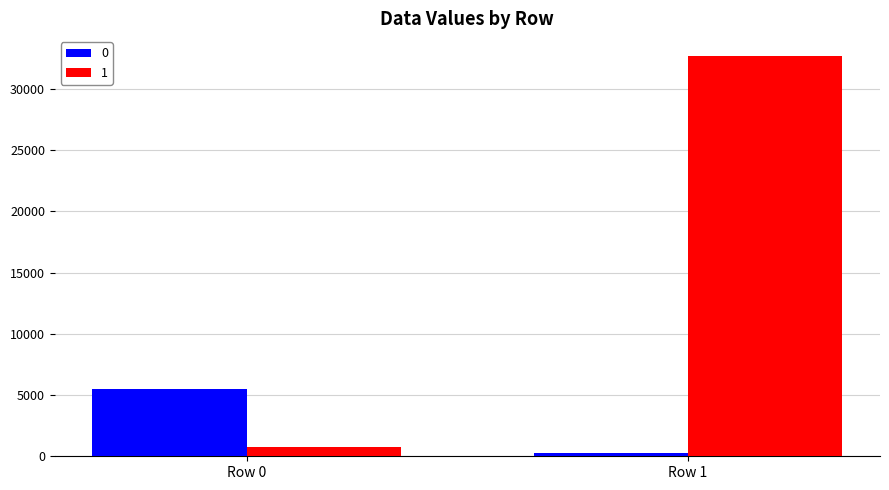

What is the approximate value of 0 at Row 0?

5506